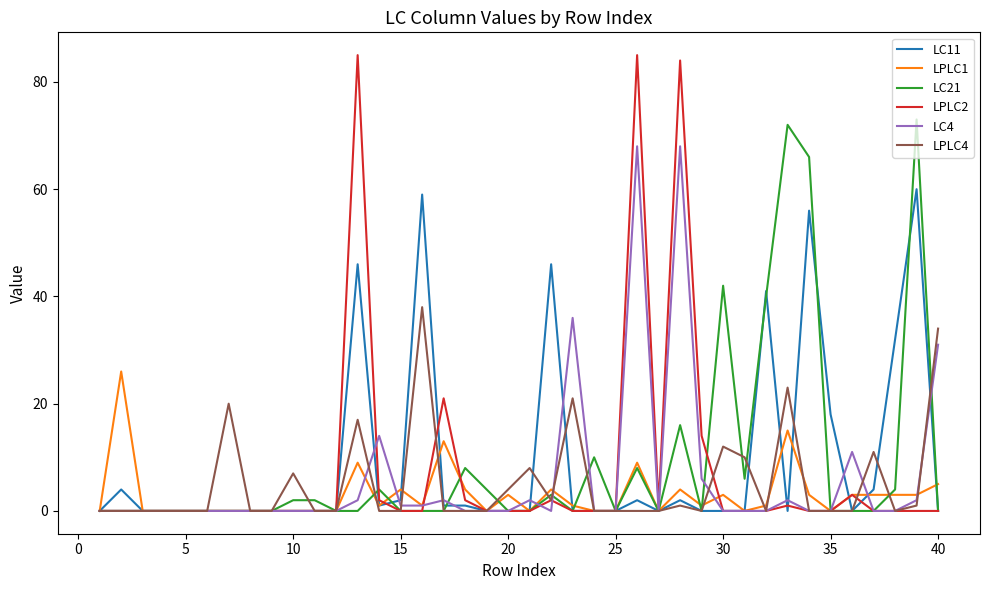

What is the sum of all LC21 values?

360